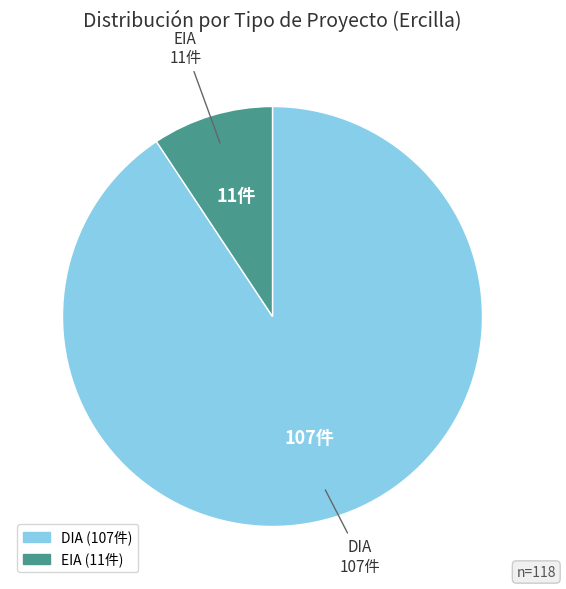

What is the ratio of the value at EIA to the value at DIA?

0.1